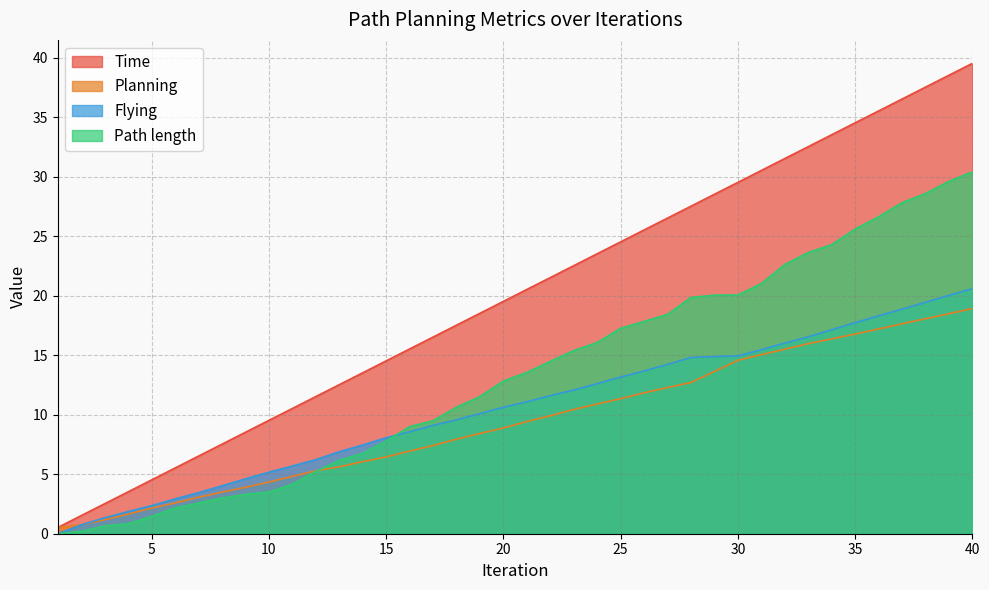

What are all the series names shown in the legend?

Time, Planning, Flying, Path length